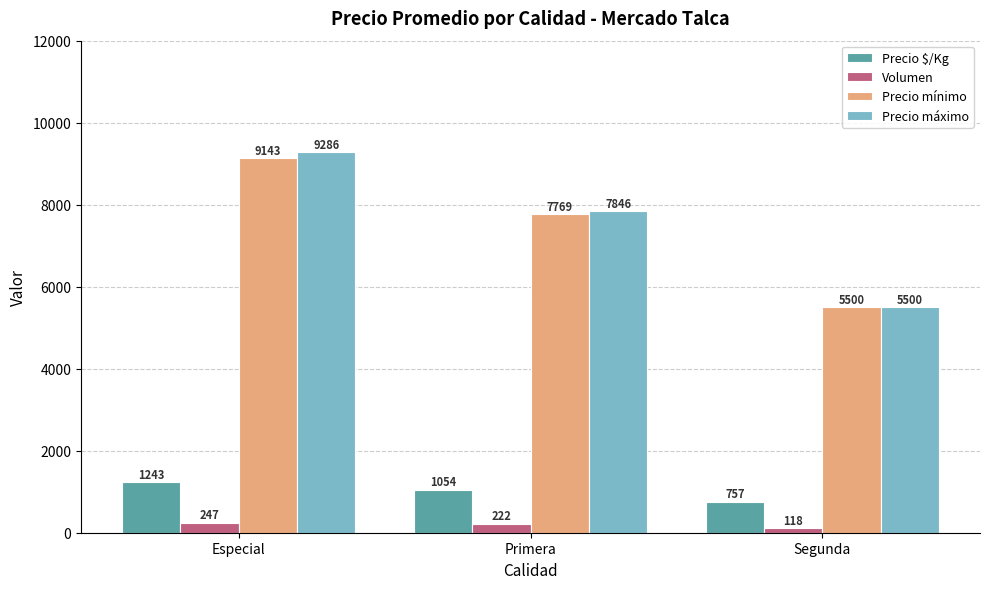

Count the Precio mínimo values in the range 5500 to 9143.

3